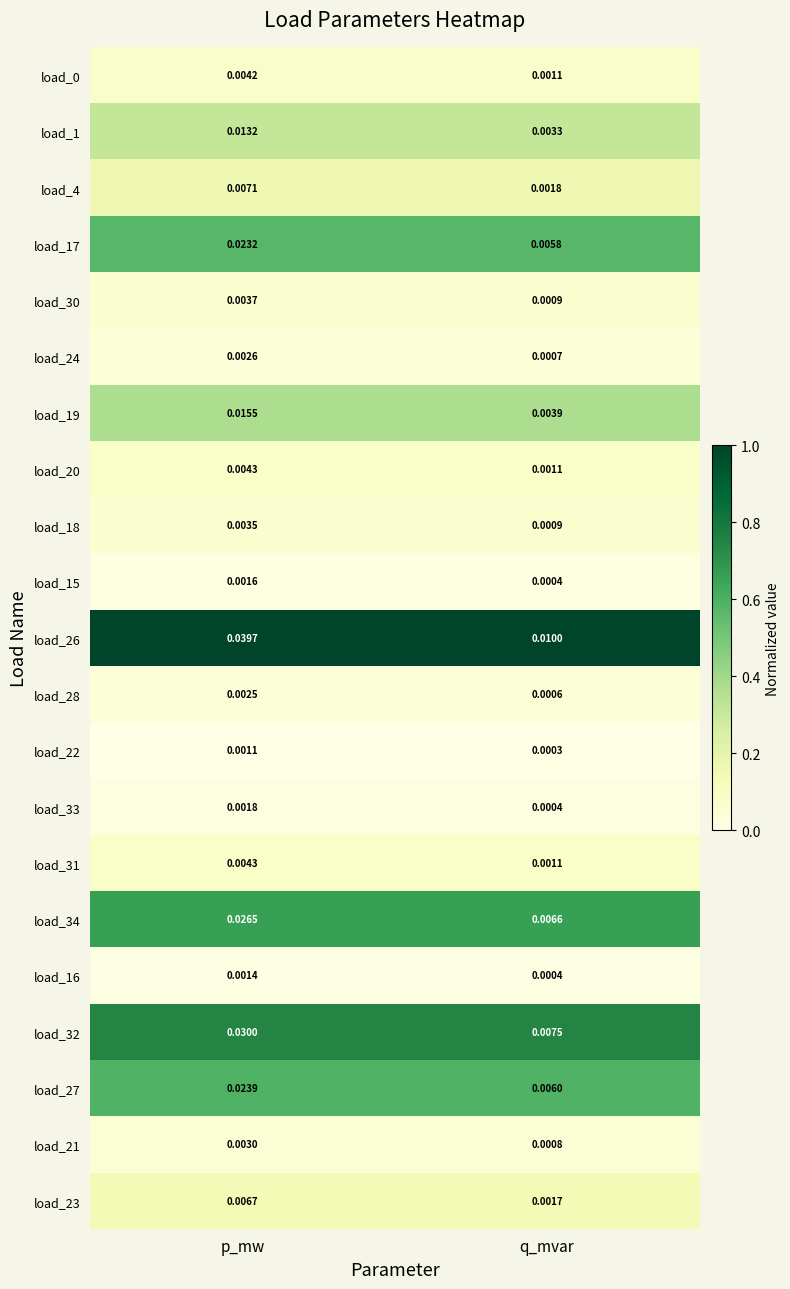

Which series has the widest spread of values?

load_26